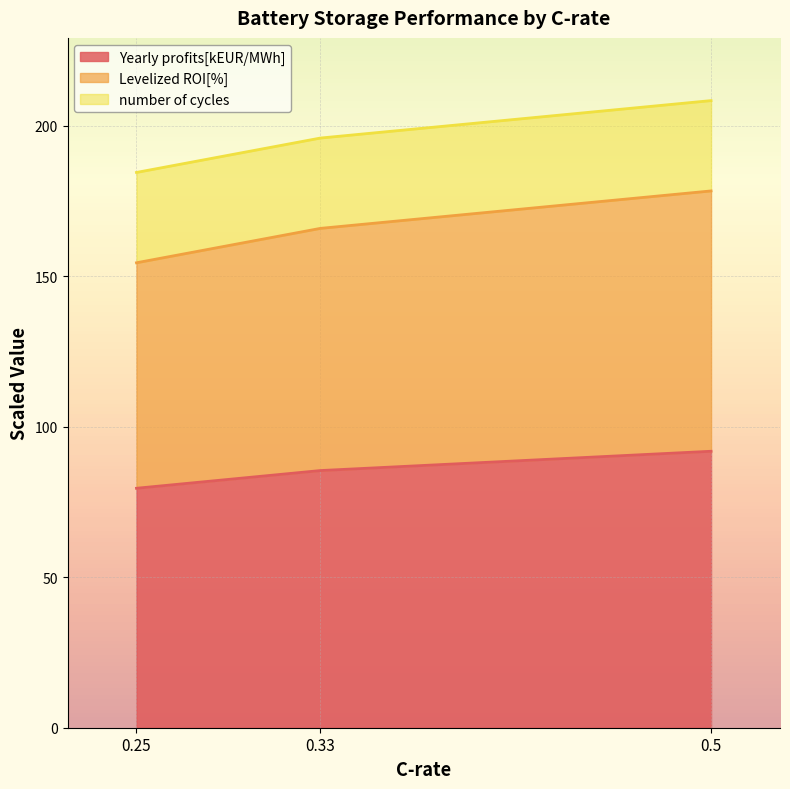

What is the difference between the maximum and minimum values in the Yearly profits[kEUR/MWh] series?

12.3